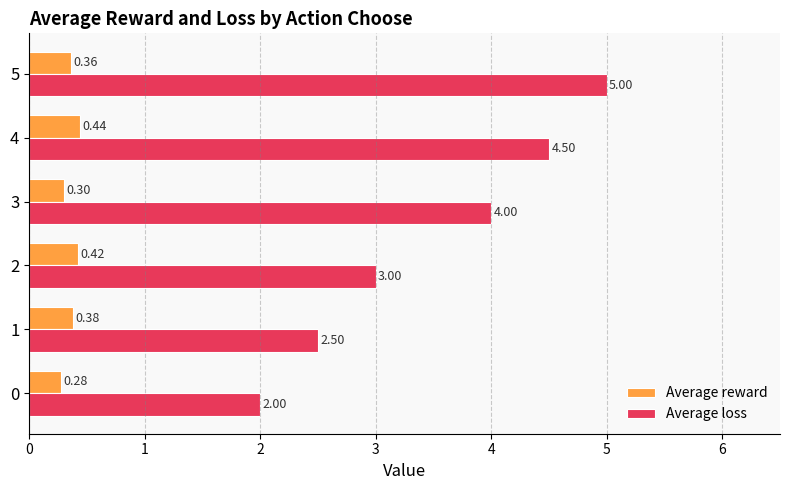

What is the sum of all Average loss values?

21.0